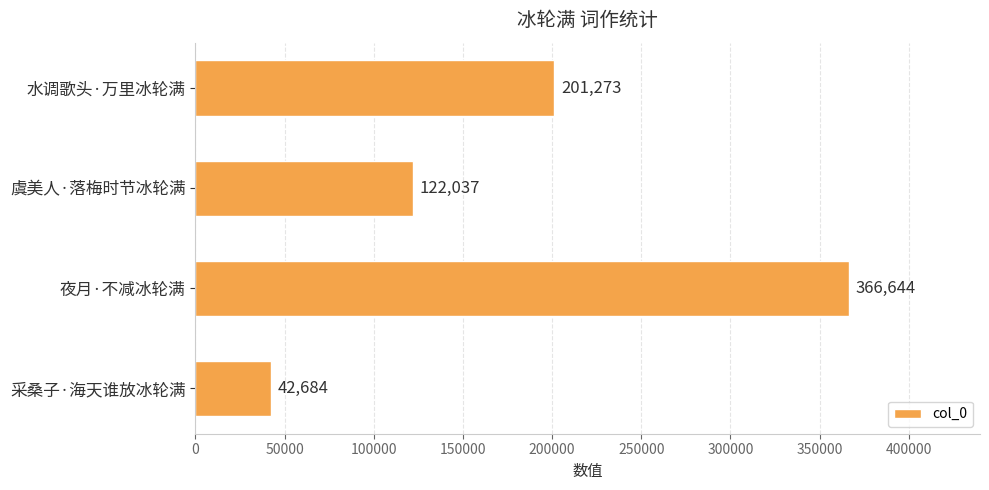

At which label is the value closest to 204664?

水调歌头·万里冰轮满